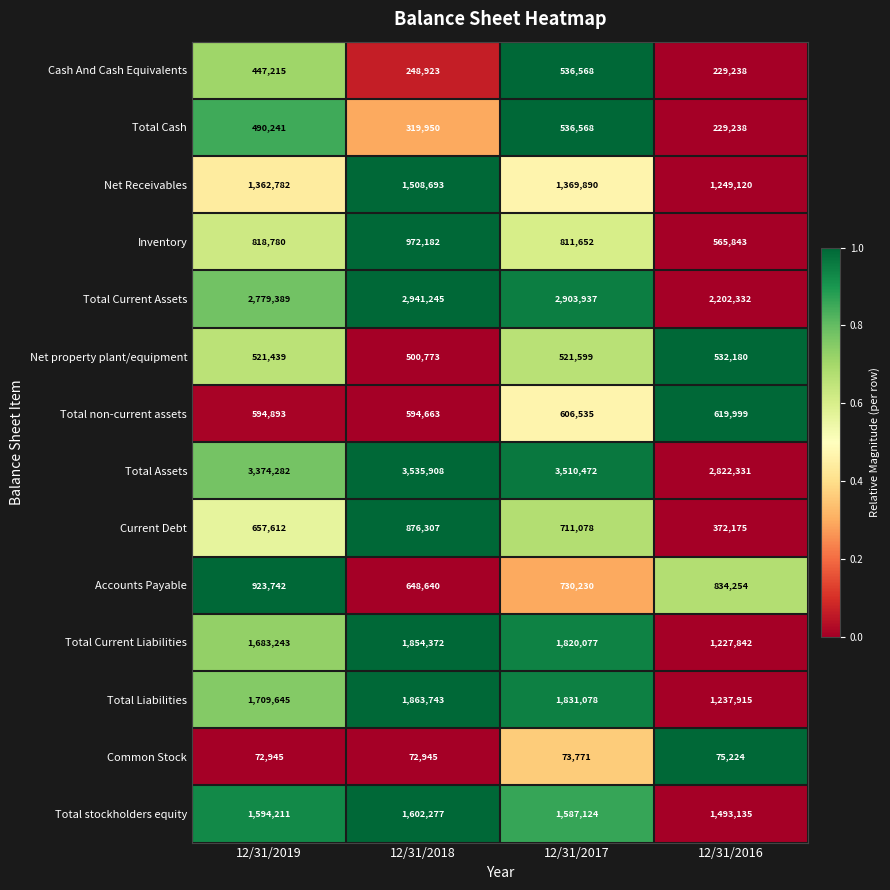

Which label corresponds to the largest value in the chart?

12/31/2018